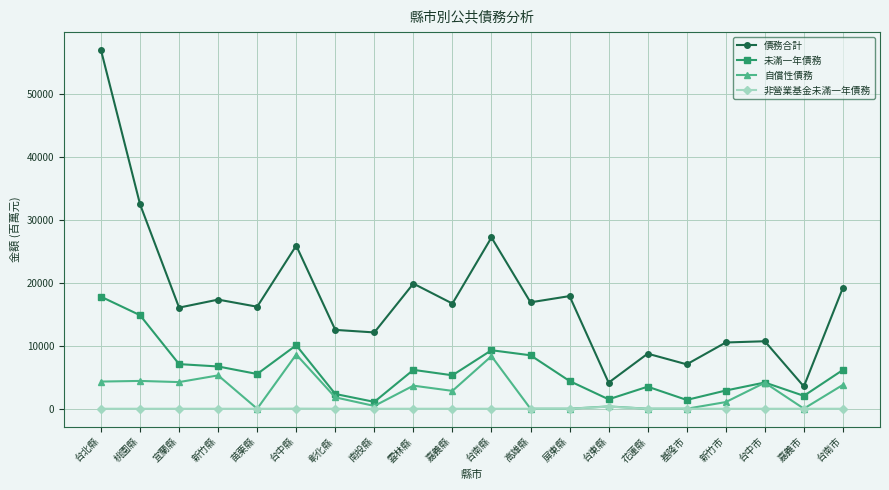

How many categories are shown in the chart?

20